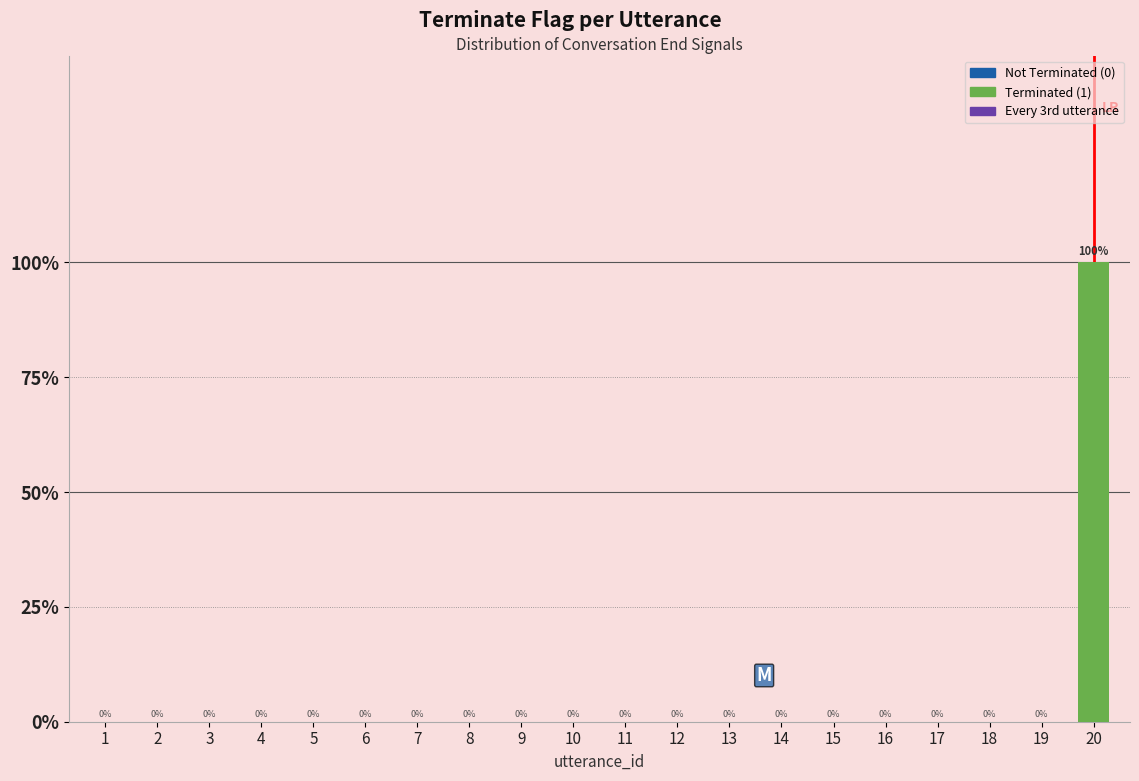

Rank the categories by value from highest to lowest.

20, 1, 2, 3, 4, 5, 6, 7, 8, 9, 10, 11, 12, 13, 14, 15, 16, 17, 18, 19